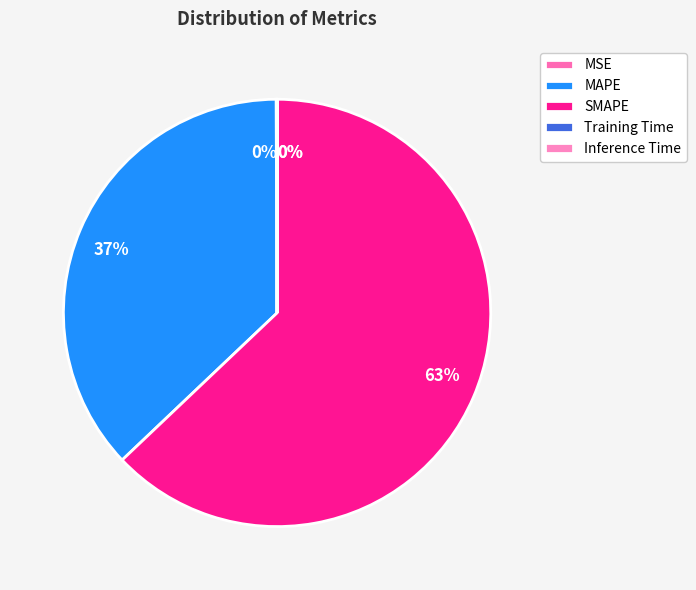

To the nearest percent, what is the difference between the MAPE and Inference Time slice percentages?

37%